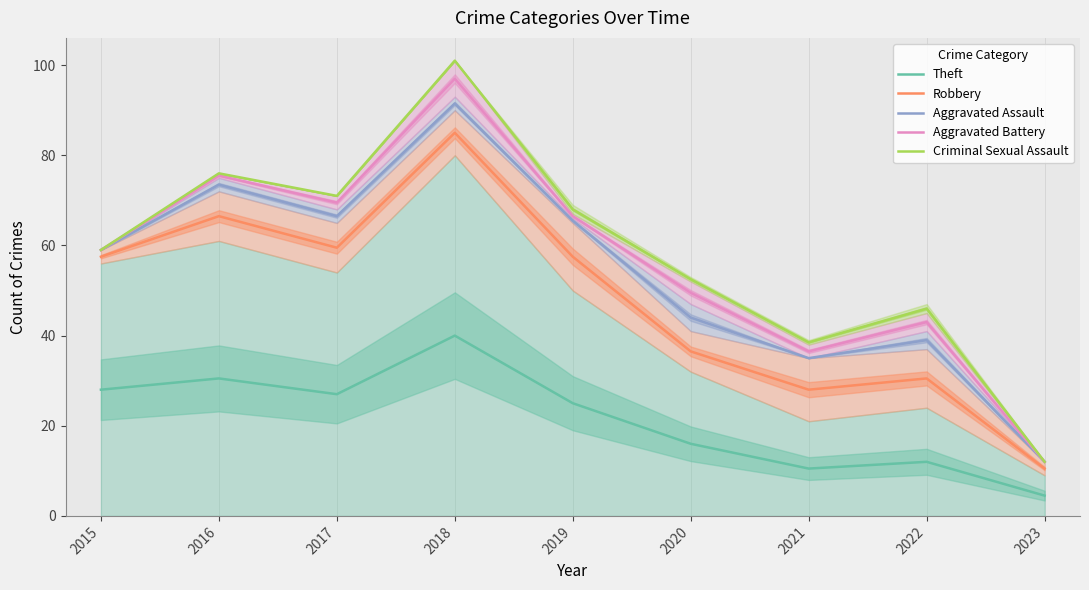

Reading right to left, what are all the values shown in this chart?

Theft: 2023=4.5	2022=12.0	2021=10.5	2020=16.0	2019=25.0	2018=40.0	2017=27.0	2016=30.5	2015=28.0
Robbery: 2023=10.5	2022=30.5	2021=28.0	2020=36.5	2019=57.5	2018=85.0	2017=59.5	2016=66.5	2015=57.5
Aggravated Assault: 2023=12.0	2022=39.0	2021=35.0	2020=44.0	2019=65.5	2018=91.5	2017=66.5	2016=73.5	2015=59.0
Aggravated Battery: 2023=12.0	2022=43.0	2021=36.5	2020=49.5	2019=66.5	2018=97.0	2017=69.5	2016=75.5	2015=59.0
Criminal Sexual Assault: 2023=12.0	2022=46.0	2021=38.5	2020=52.5	2019=68.0	2018=101.0	2017=71.0	2016=76.0	2015=59.0